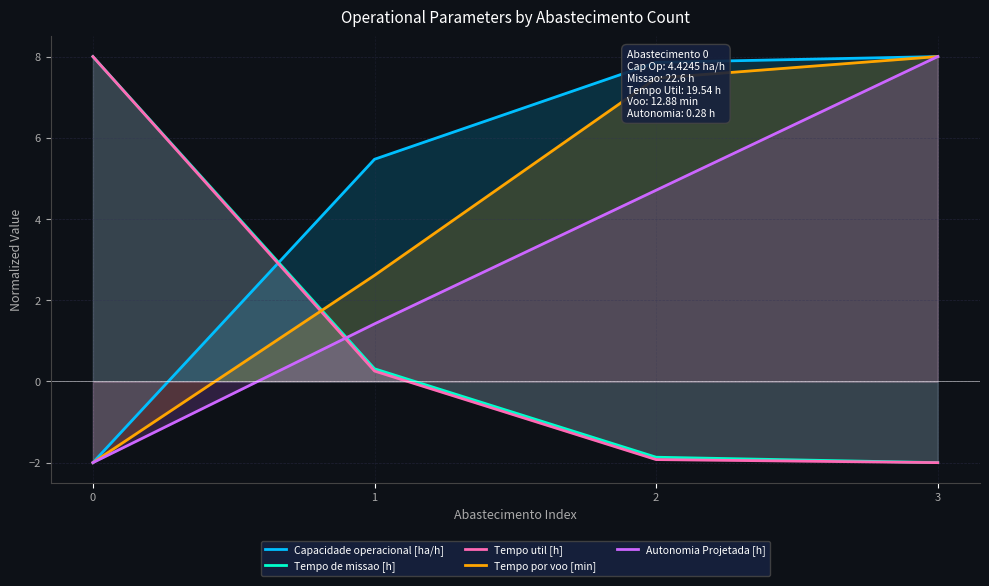

True or false: Autonomia Projetada [h] and Tempo util [h] cross at least once.

True